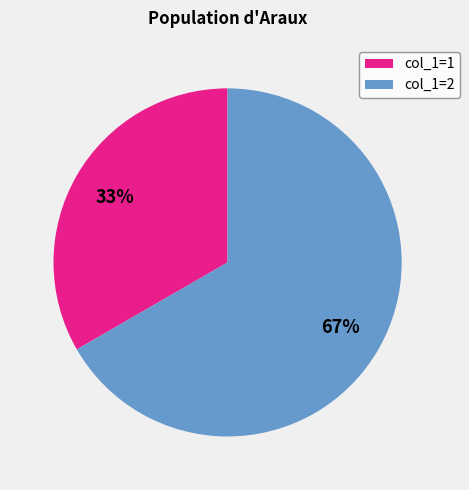

What percentage is the col_1=2 slice, to the nearest percent?

67%